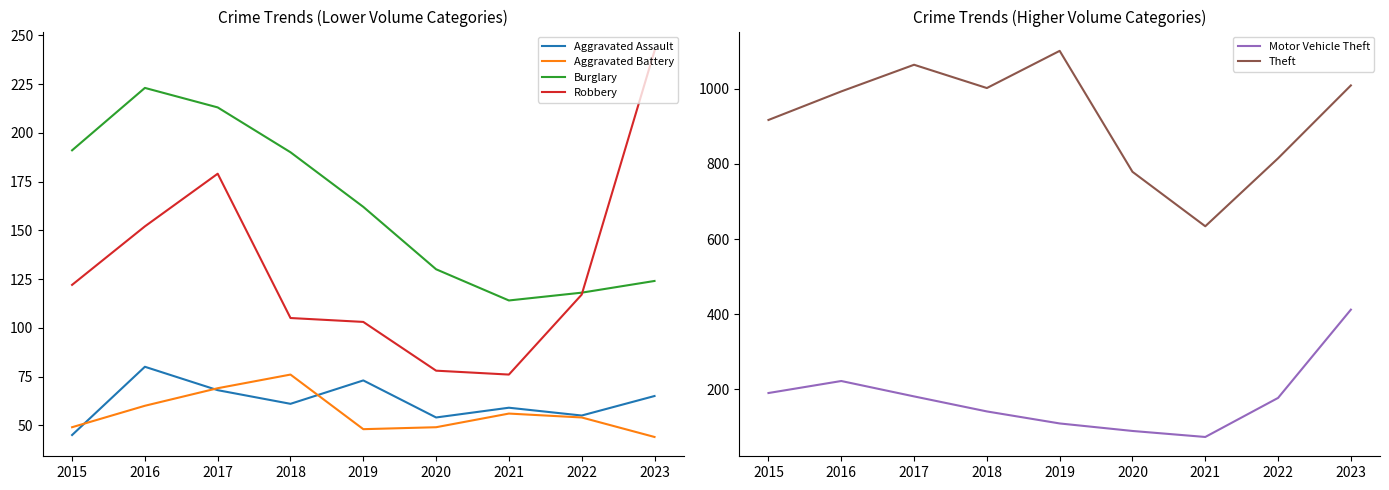

How many distinct data groups are displayed?

6